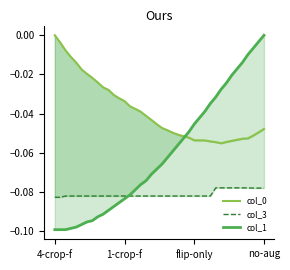

What is the average value of the col_1 series?

-0.1